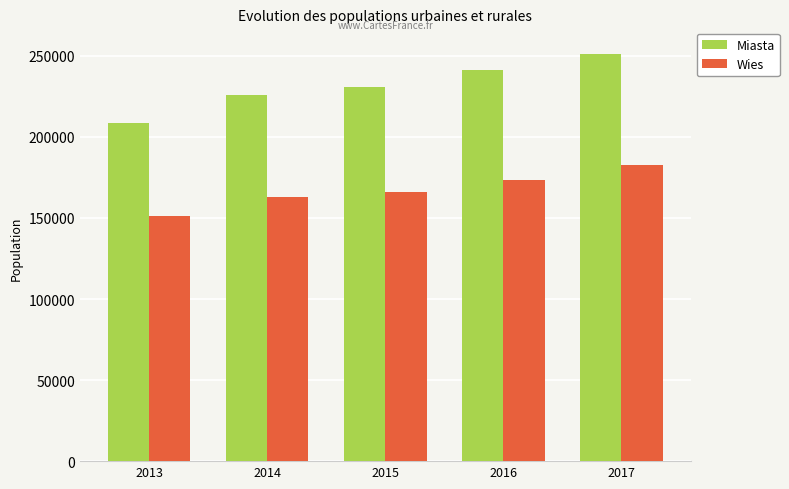

Is the value of Miasta at 2014 greater than the value of Wies at 2013?

Yes